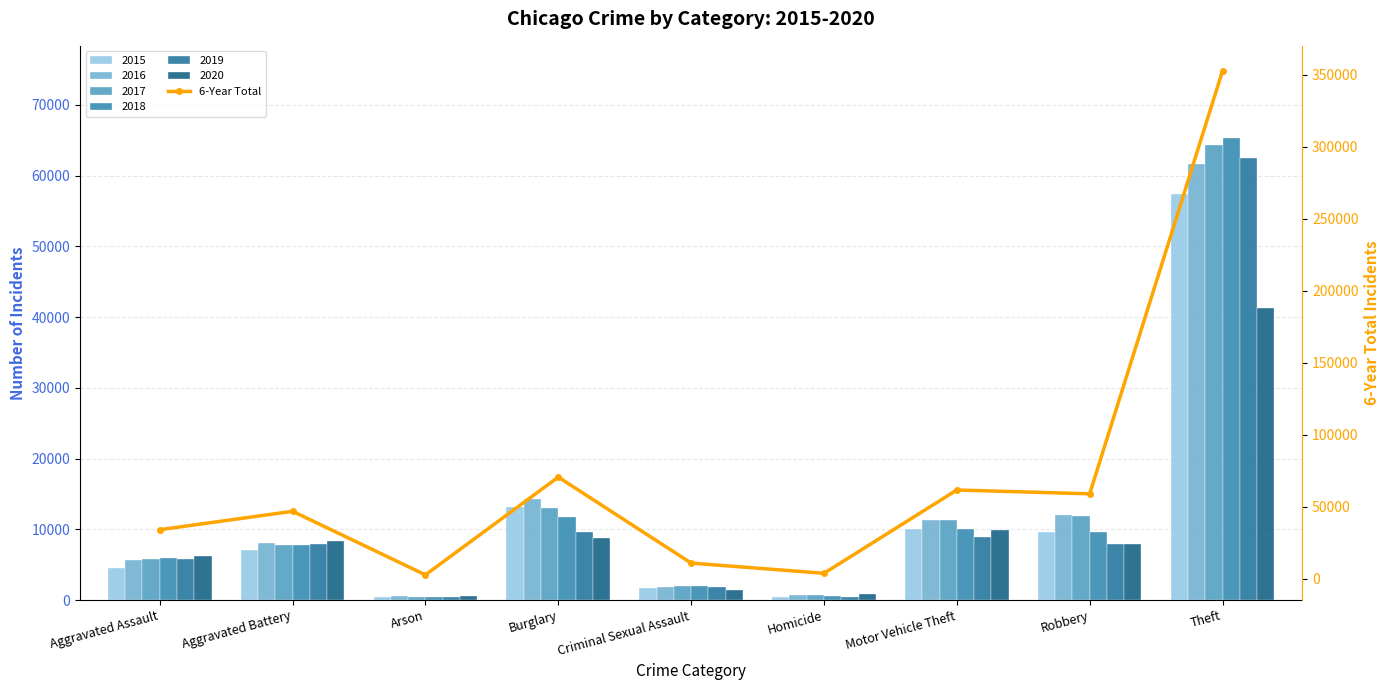

At which label does the data first exceed 46862?

Burglary